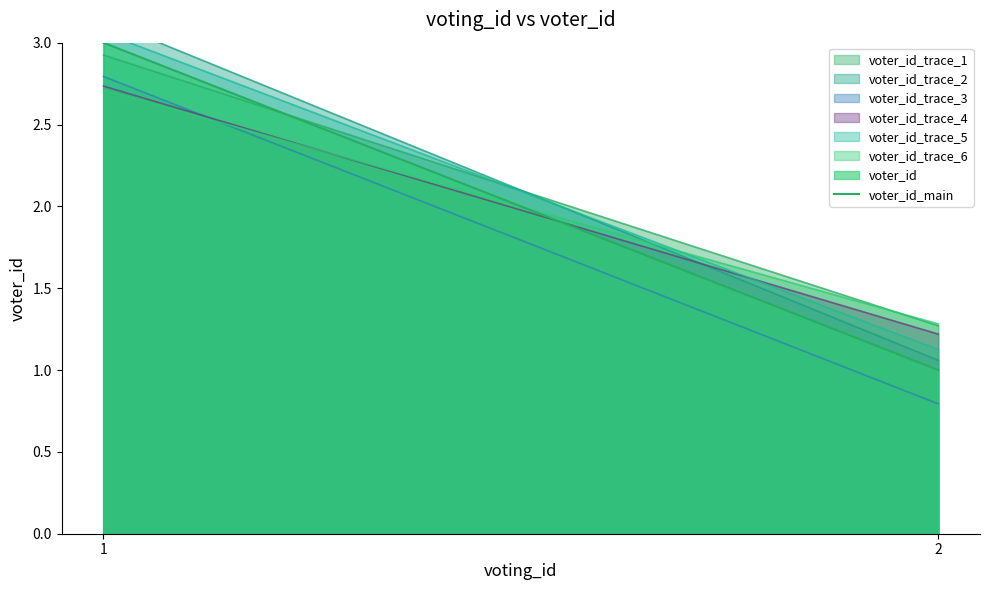

The chart shows a value of 0 at 2. True or false?

False